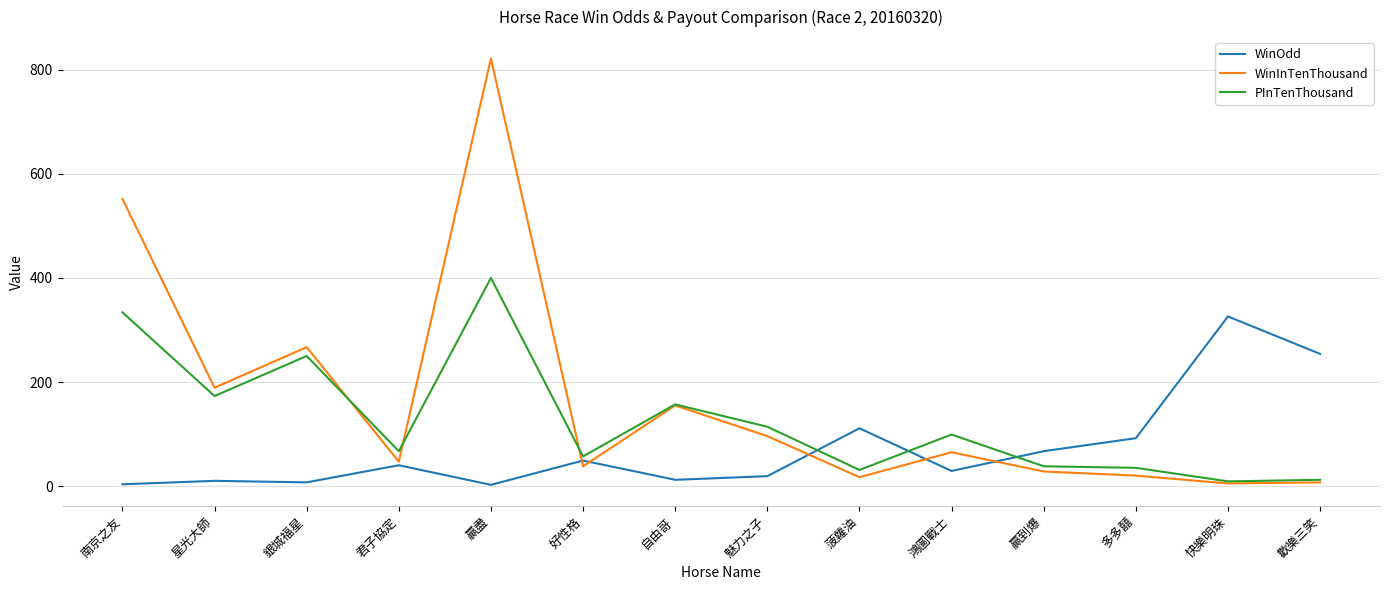

Does the chart display data point markers on the line(s)?

No